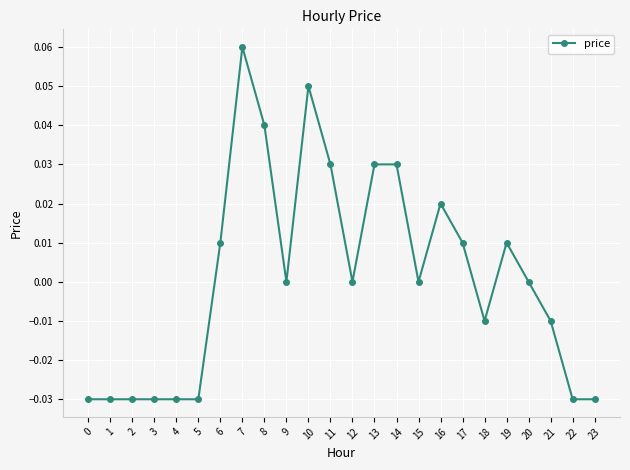

Which has a higher value, 9 or 21?

9